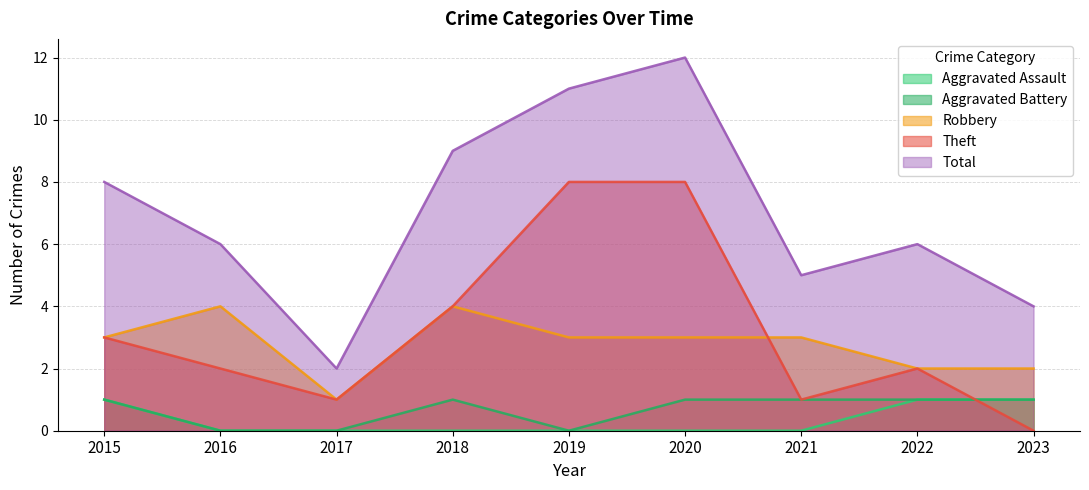

What is the average value of the Total series?

7